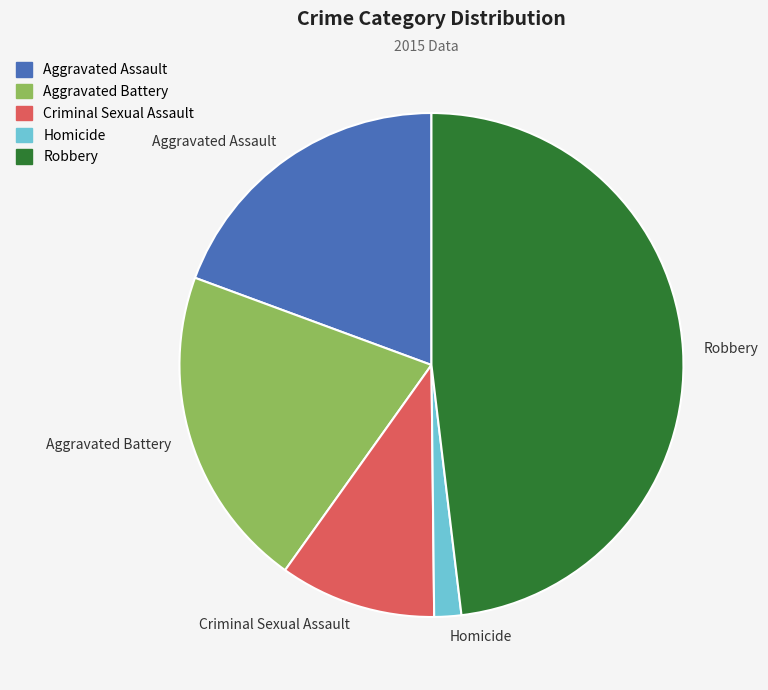

Which slice is the smallest?

Homicide